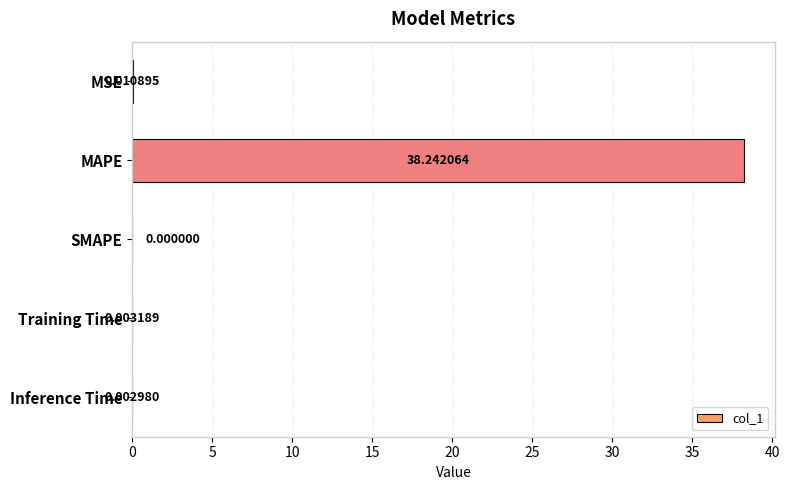

Where is the data nearest to the value 19?

MSE